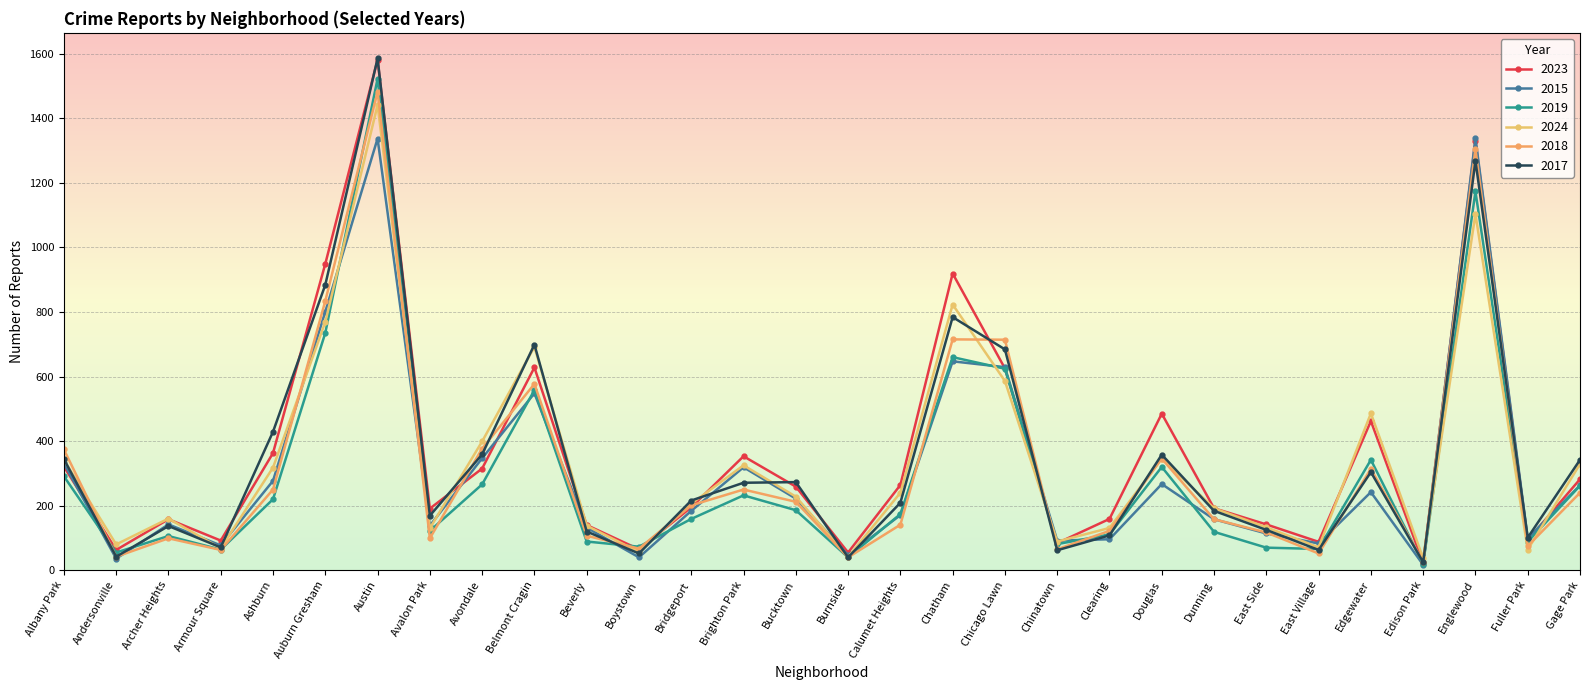

Reading right to left, what are all the values shown in this chart?

2023: 282	93	1330	23	462	88	142	192	485	159	84	625	919	264	55	259	353	195	65	140	628	315	191	1581	949	363	92	158	63	321
2015: 263	99	1338	17	242	83	114	158	267	96	92	629	647	171	47	222	319	184	40	132	548	347	138	1337	801	277	77	142	36	331
2019: 262	88	1173	20	342	66	70	119	320	111	81	624	660	174	40	186	232	159	73	89	558	266	122	1522	735	220	64	106	55	291
2024: 329	64	1103	37	486	71	133	192	346	131	89	586	823	240	41	228	325	206	57	138	692	399	130	1441	769	318	68	160	80	342
2018: 240	75	1304	26	314	52	117	158	346	122	65	714	715	141	40	212	250	201	67	107	577	377	99	1482	834	250	63	99	42	374
2017: 342	101	1268	25	304	63	125	184	358	108	62	684	784	209	40	273	271	216	52	120	699	359	169	1585	884	429	71	137	42	344